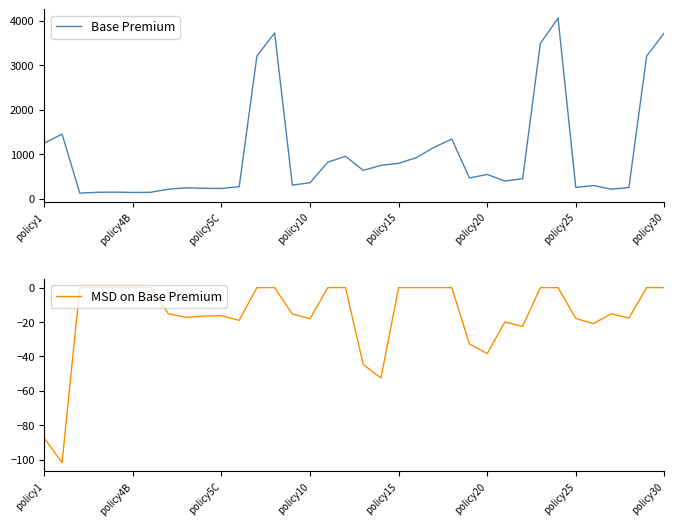

How many values in the Base Premium series exceed 469?

18